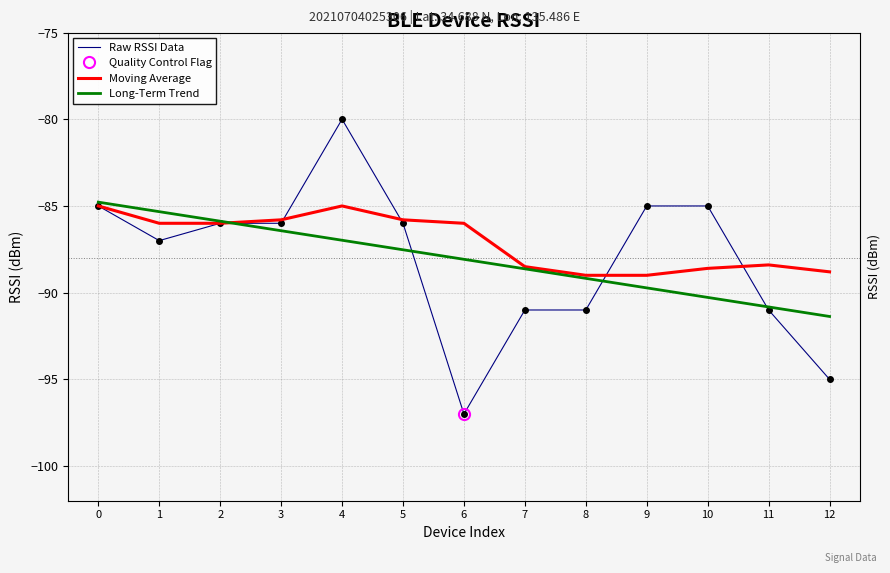

How many interior local peaks does the Moving Average series have?

2